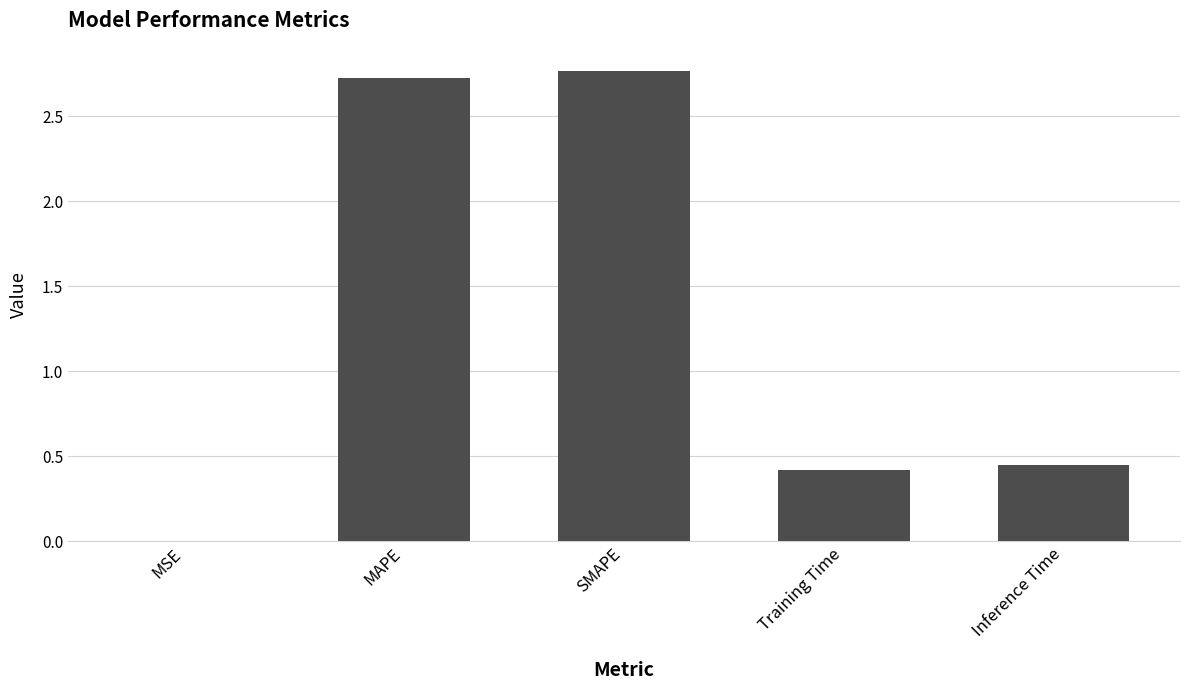

What is the sum of the values at SMAPE and Inference Time?

3.2